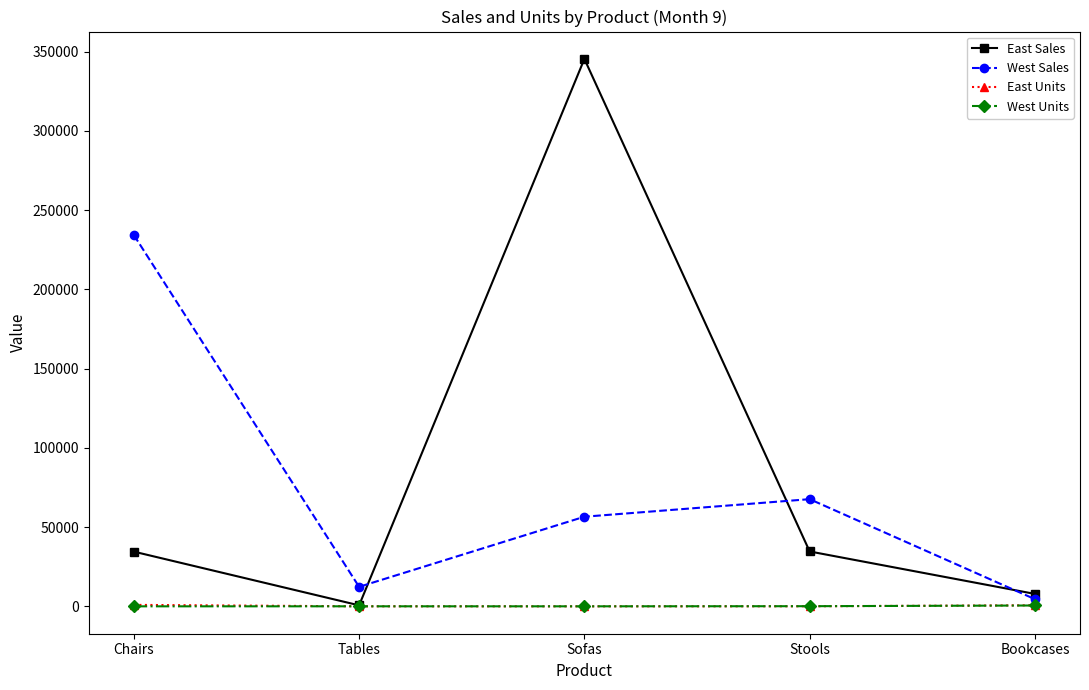

What is the sum of all West Sales values?

375438